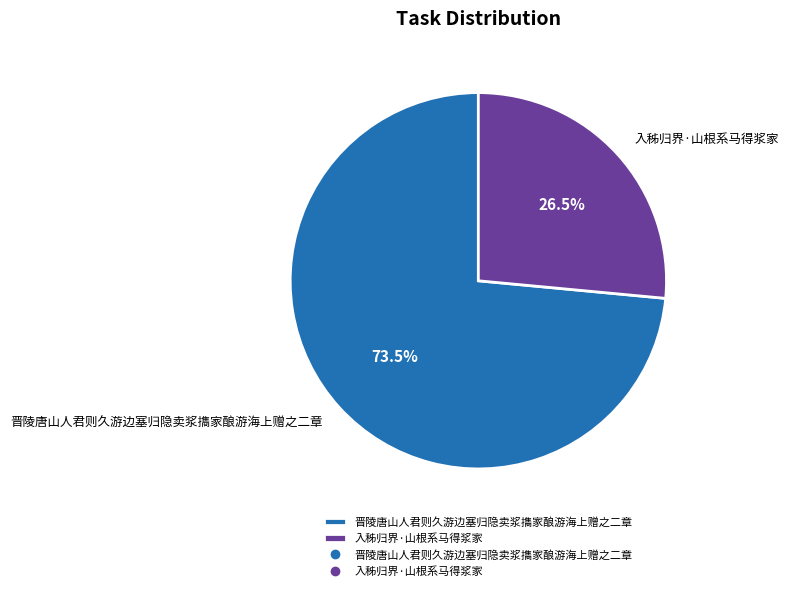

To the nearest percent, what is the difference between the largest and smallest slice percentages?

47%